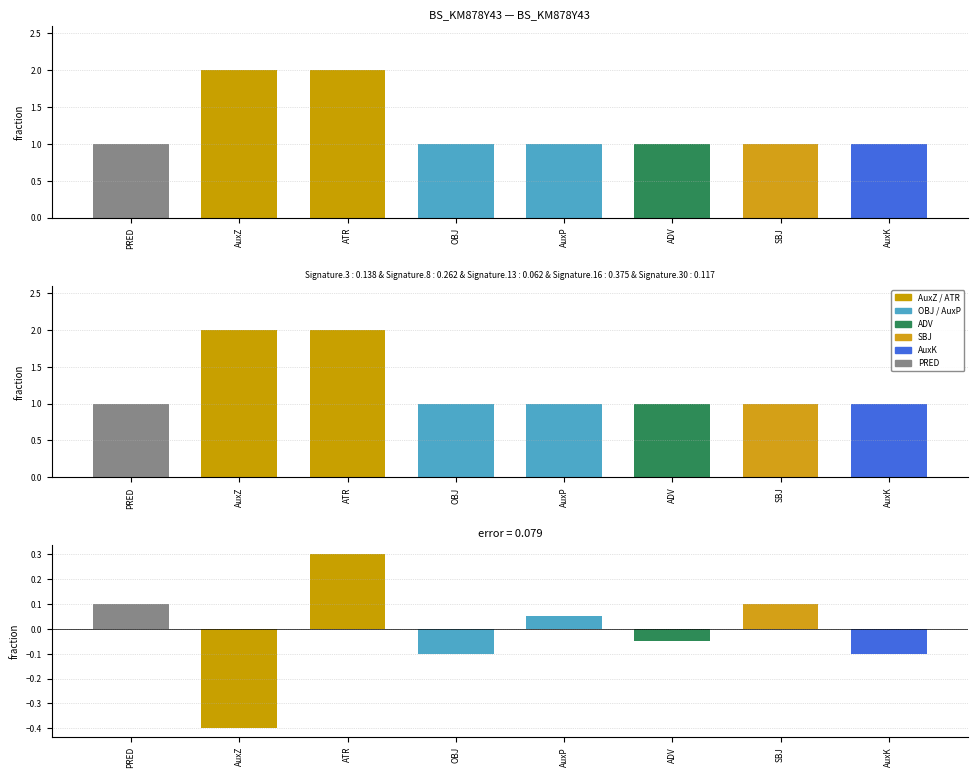

Rank the categories by value from lowest to highest.

PRED, OBJ, AuxP, ADV, SBJ, AuxK, AuxZ, ATR